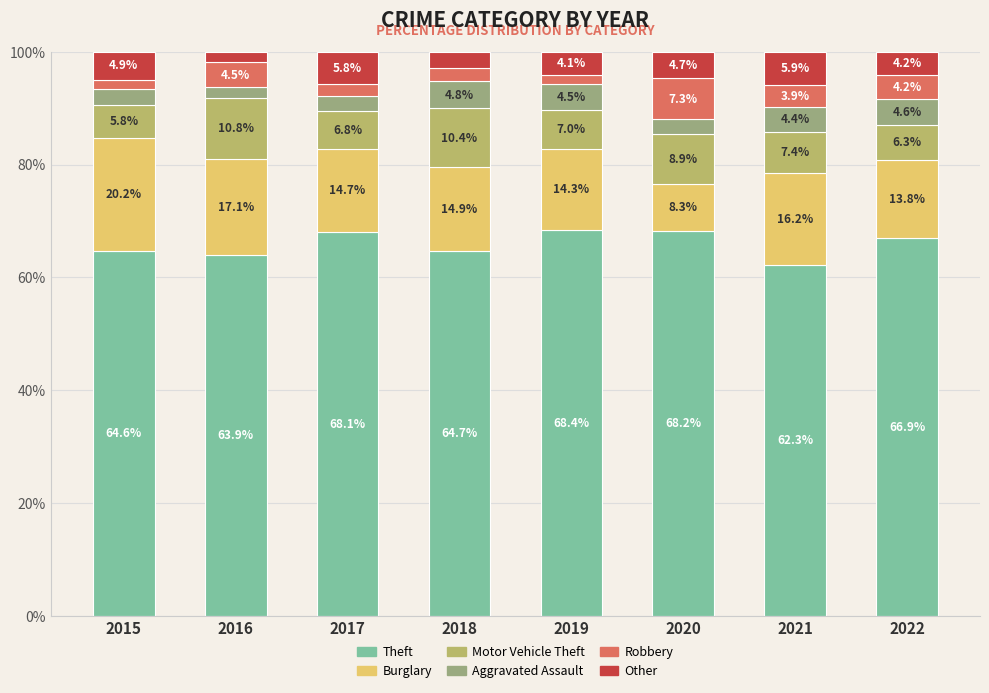

How many data points in Theft are above 66?

4